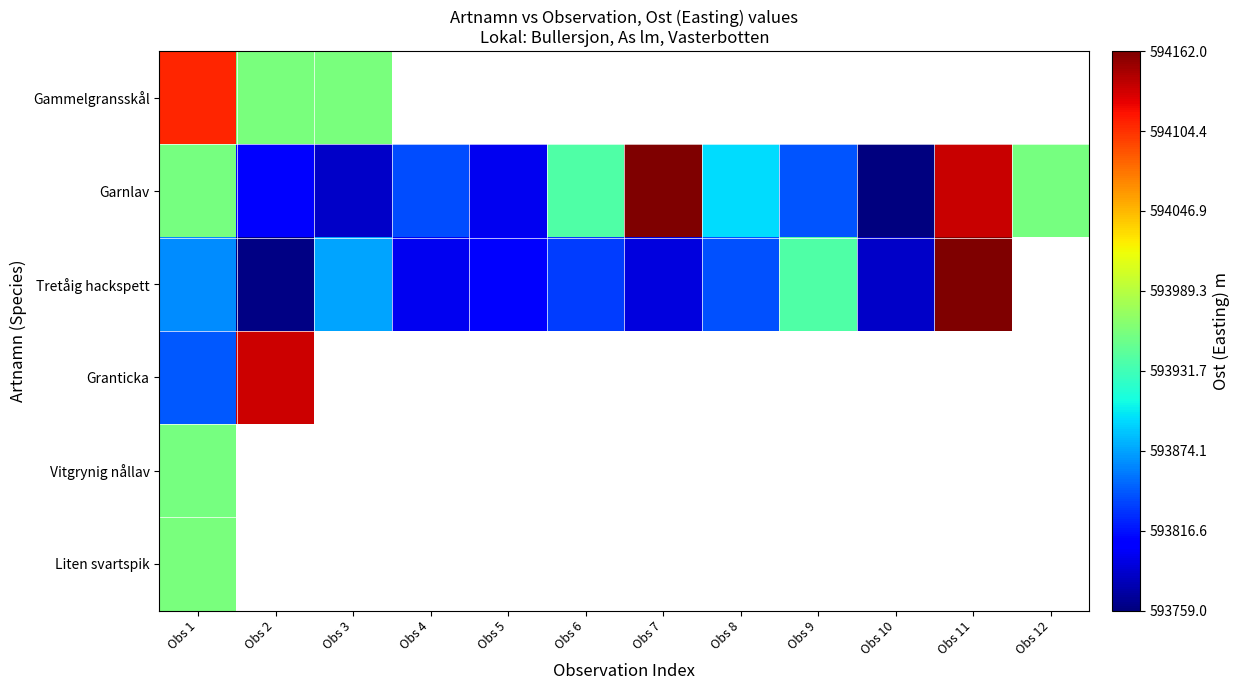

List the labels in order of Garnlav value, largest first.

Obs 7, Obs 11, Obs 1, Obs 12, Obs 6, Obs 8, Obs 9, Obs 4, Obs 2, Obs 5, Obs 3, Obs 10